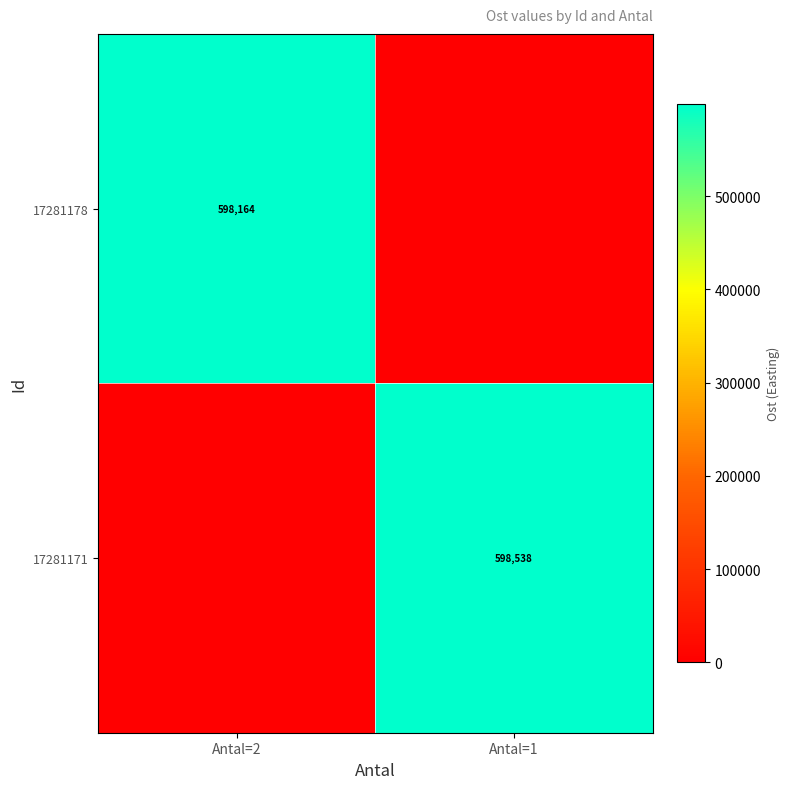

True or false: 17281171 has a value of 894201 at Antal=1.

False